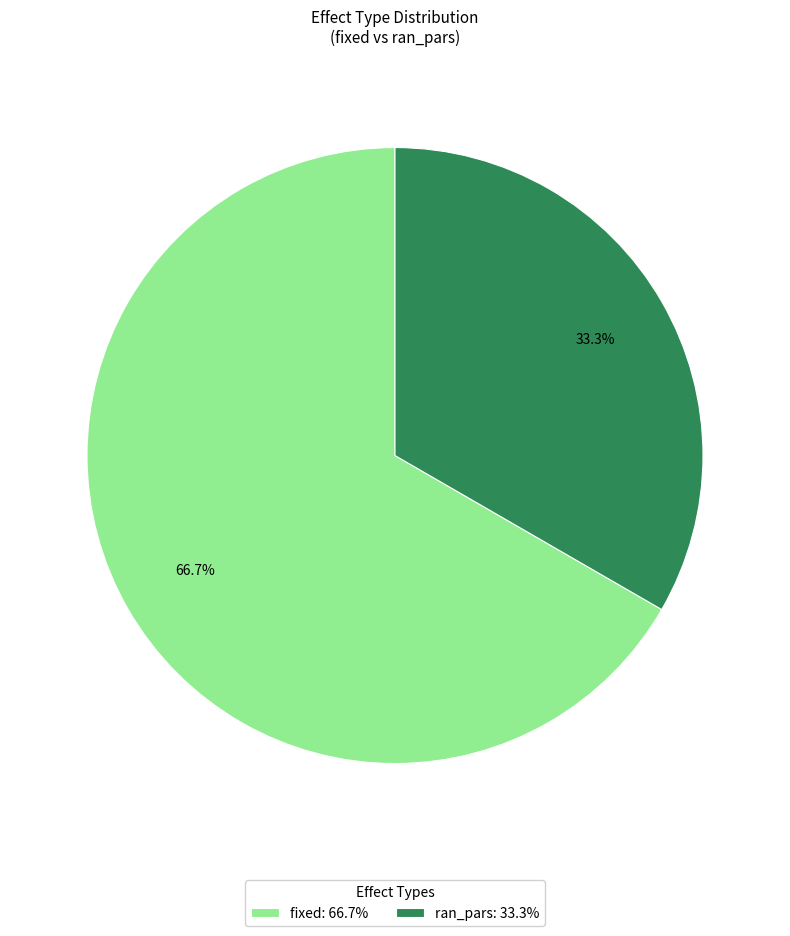

Which has a higher value, ran_pars: 33.3% or fixed: 66.7%?

fixed: 66.7%